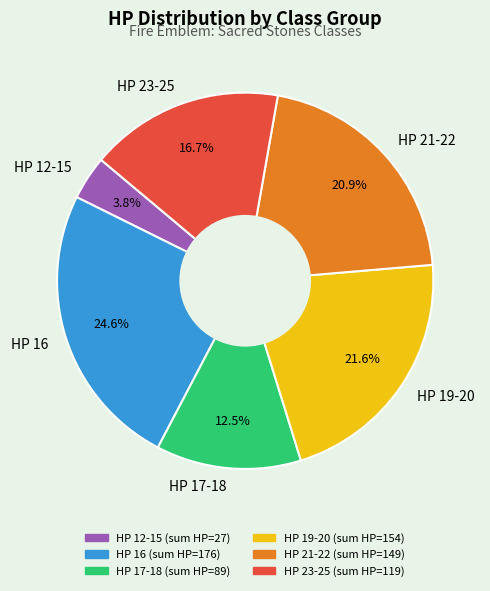

Is there any slice that represents more than half of the pie?

No